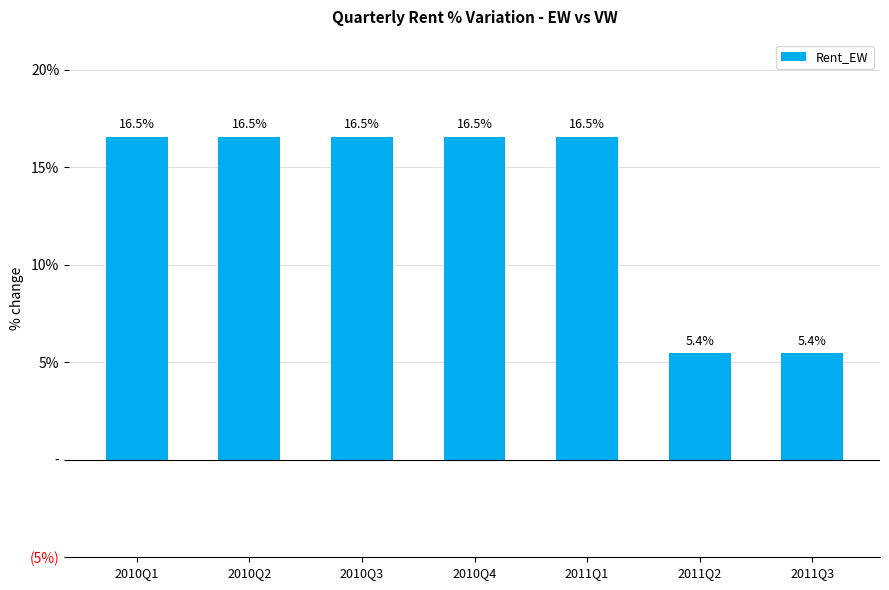

What value does the data have at 2011Q3?

5.4